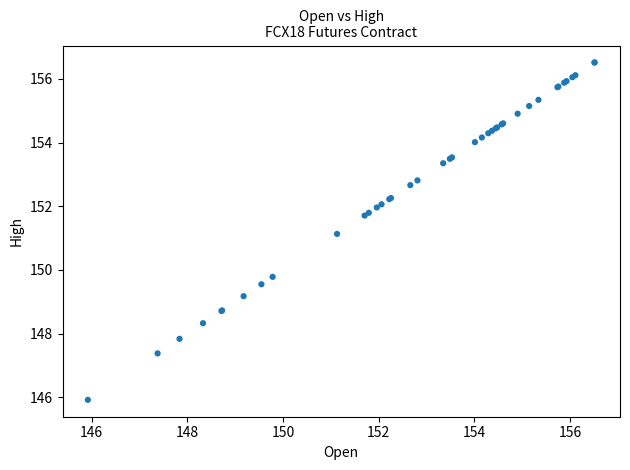

What Y value in the scatter plot is closest to 151?

151.1